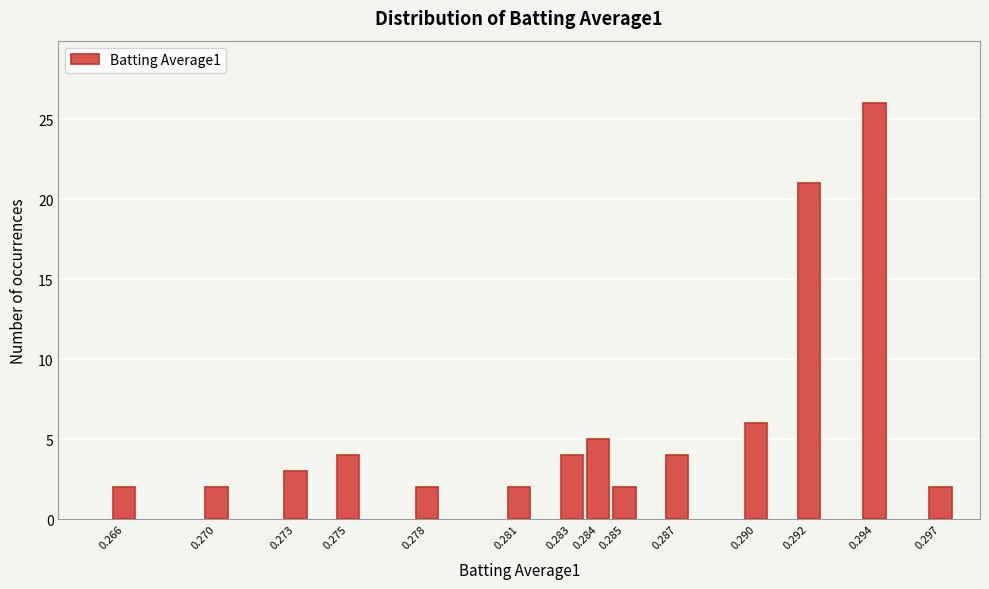

Reading left to right, extract all data points from this chart.

0.266=2	0.270=2	0.273=3	0.275=4	0.278=2	0.281=2	0.283=4	0.284=5	0.285=2	0.287=4	0.290=6	0.292=21	0.294=26	0.297=2